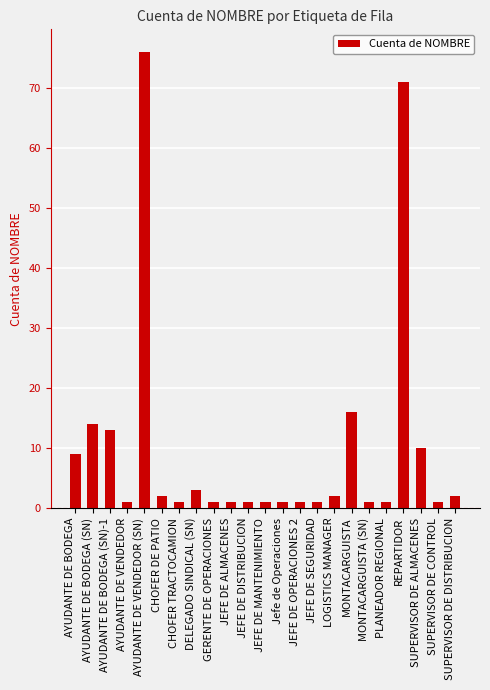

Where is the data nearest to the value 38?

MONTACARGUISTA